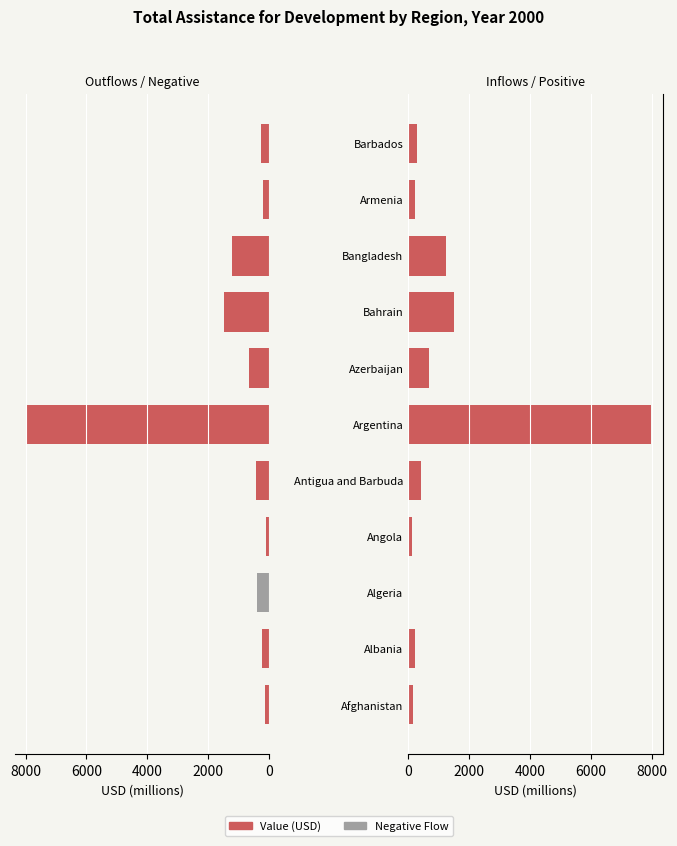

Reading left to right, what are all the values shown in this chart?

Negative Flow: 0.0	0.0	401.3	0.0	0.0	0.0	0.0	0.0	0.0	0.0	0.0
Positive Flow: 157.0	231.1	0.0	117.5	429.1	7959.2	673.5	1490.9	1236.7	211.4	276.2
Value (USD): 157.0	231.1	0.0	117.5	429.1	7959.2	673.5	1490.9	1236.7	211.4	276.2